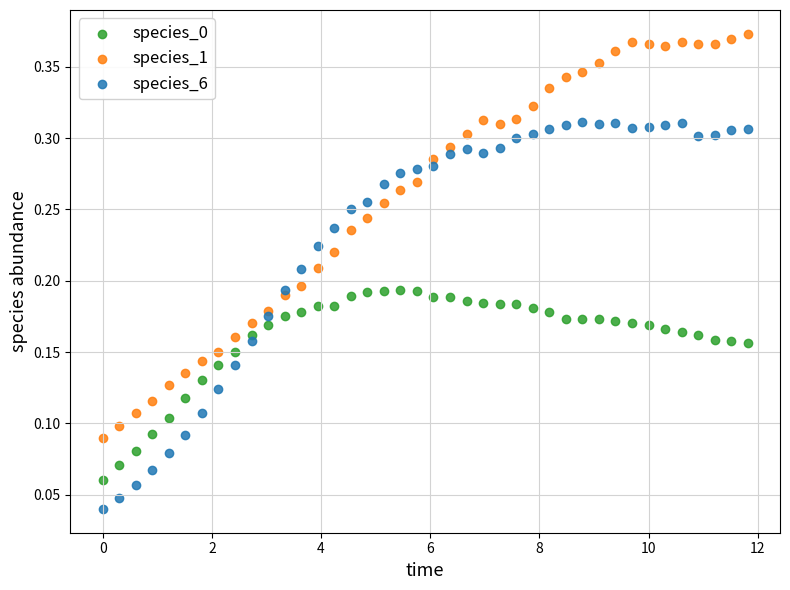

What is the X range (max minus min) for the scatter plot?

11.8